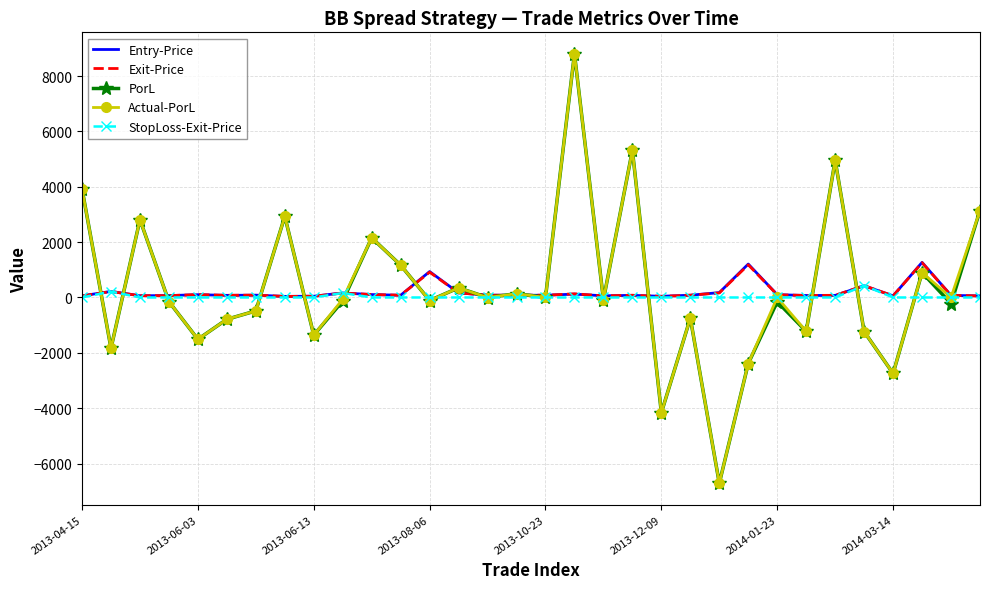

What is the greatest value displayed?

8803.1